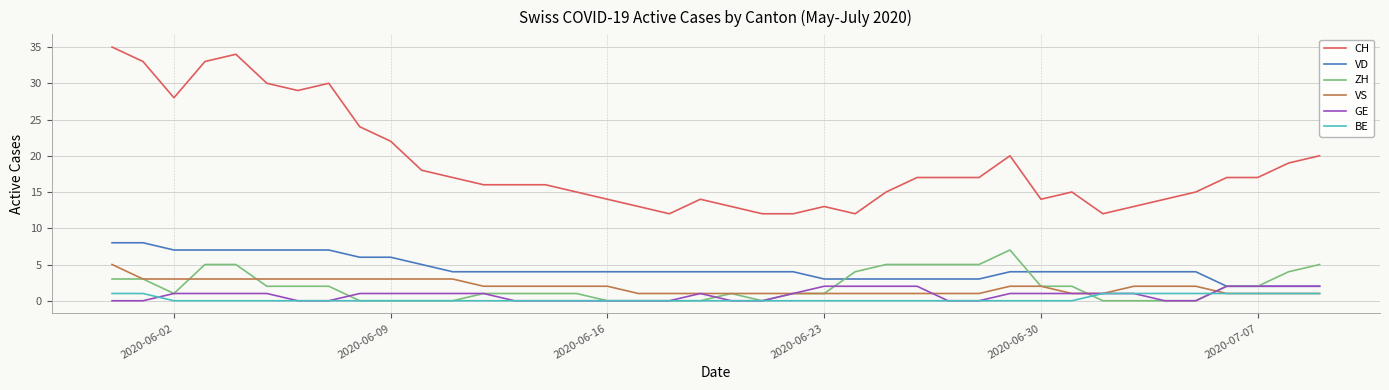

Which series has the largest range (max minus min)?

CH